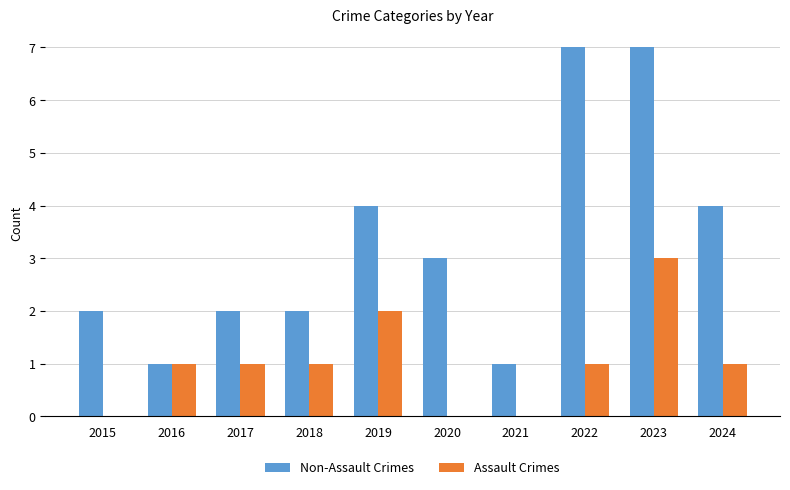

Which series has the largest total across all categories?

Non-Assault Crimes